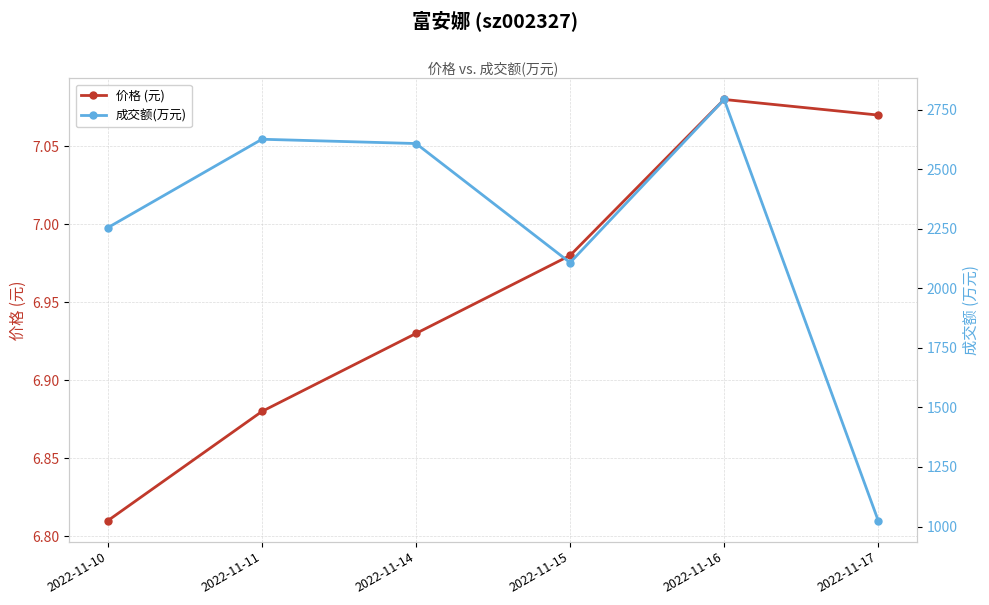

Is it true that 价格 (元) equals 6.8 at 2022-11-10?

True